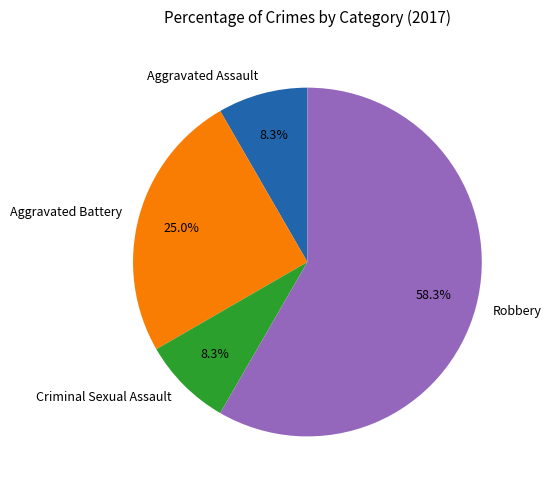

Is there any slice that represents more than half of the pie?

Yes